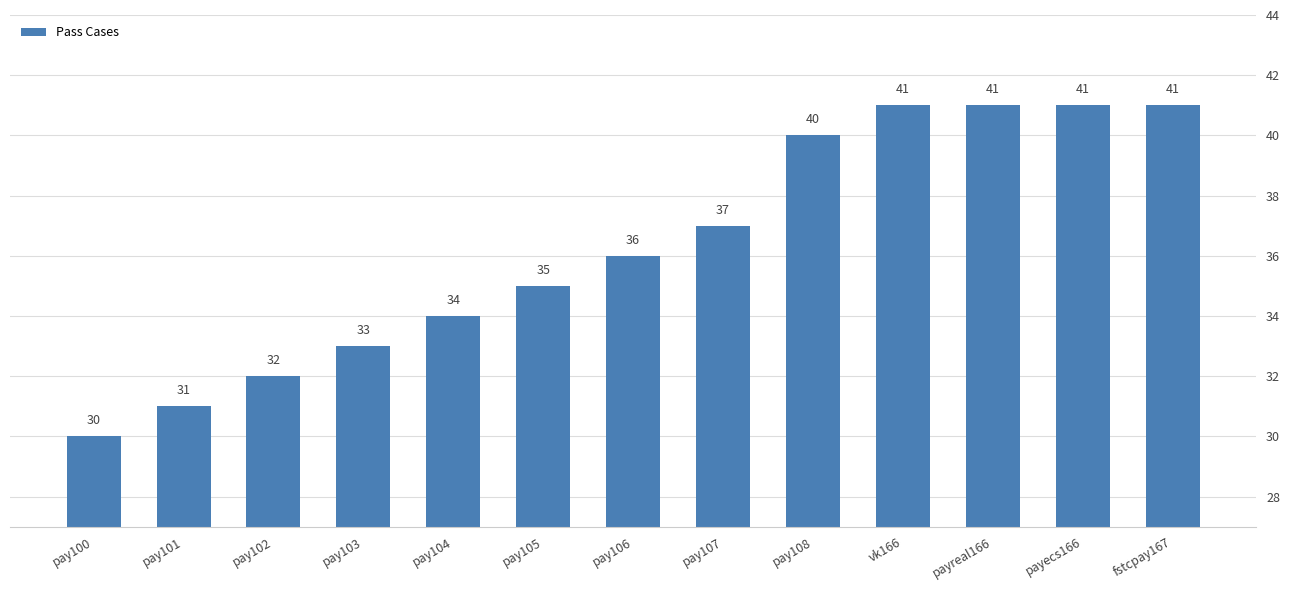

What is the label of the 13th bar from the left?

fstcpay167